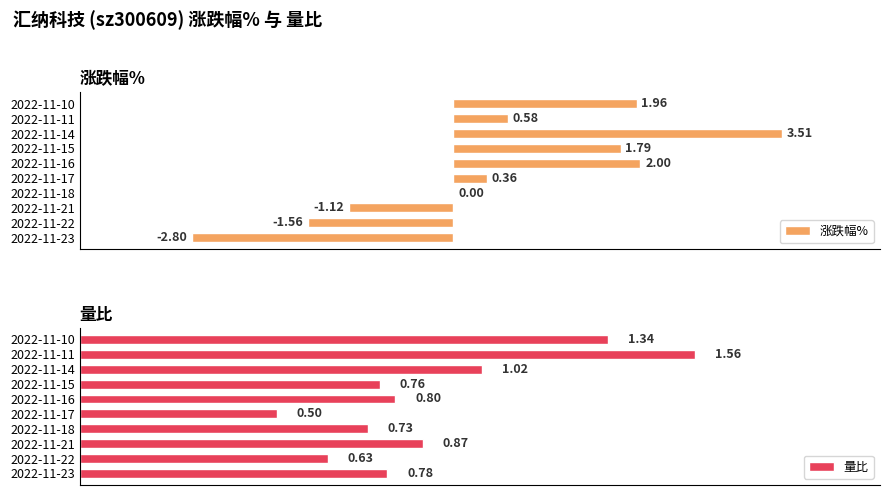

Rank the categories by 量比 value from lowest to highest.

2022-11-17, 2022-11-22, 2022-11-18, 2022-11-15, 2022-11-23, 2022-11-16, 2022-11-21, 2022-11-14, 2022-11-10, 2022-11-11